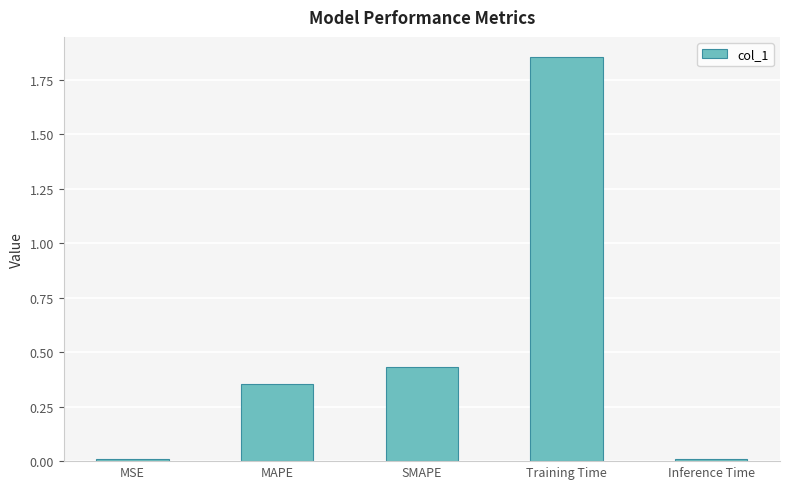

What is the label of the 4th bar from the left?

Training Time